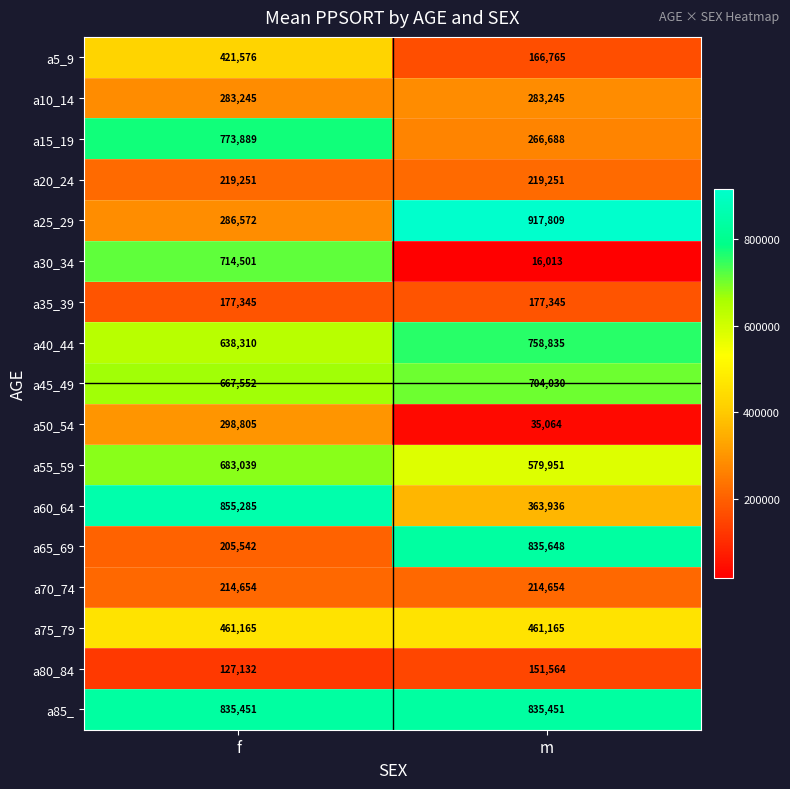

What is the sum of the a30_34 values at m and f?

730514